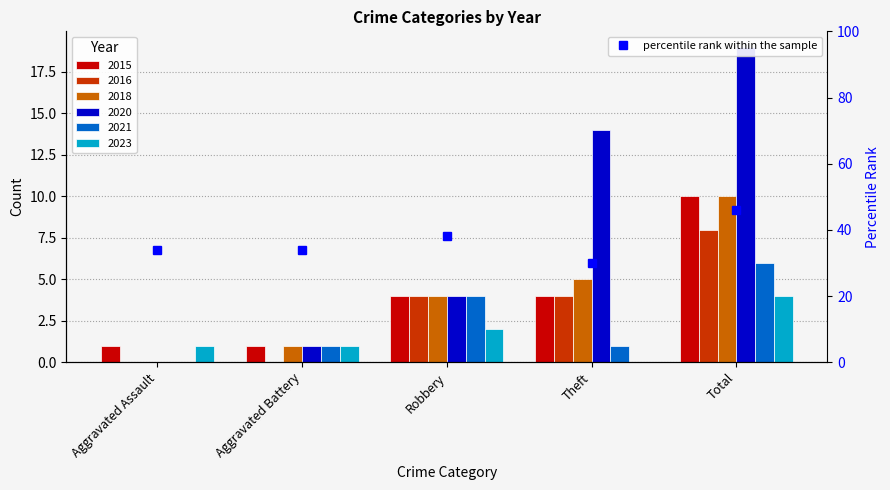

Count the 2021 values in the range 1 to 4.

3